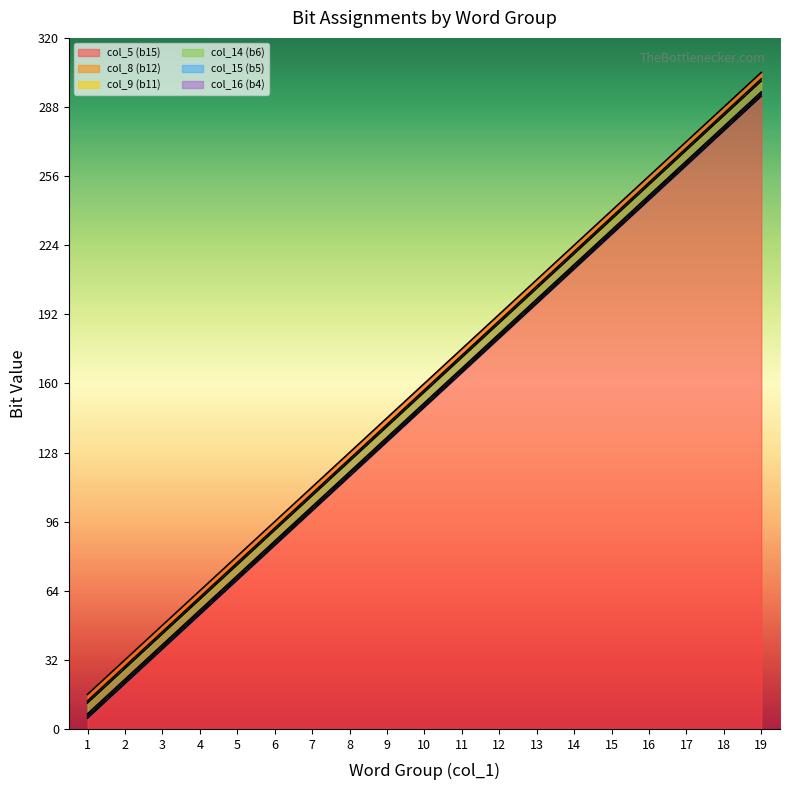

What is the average value of the col_14 (b6) series?

151